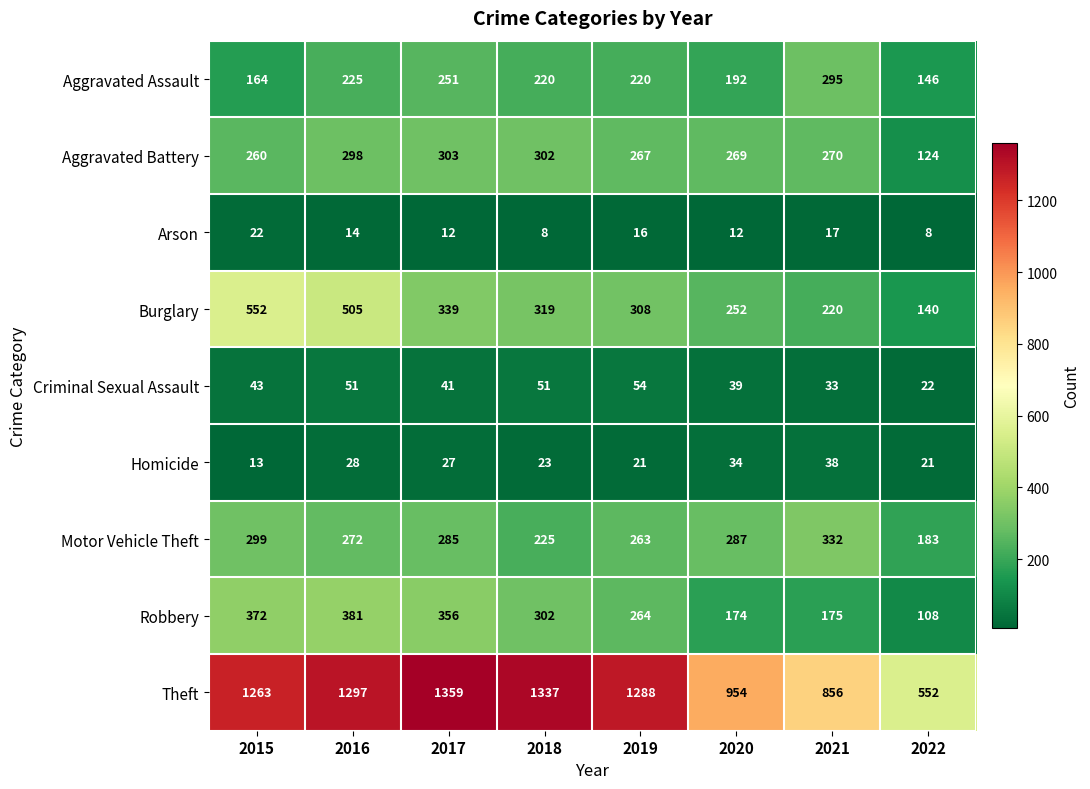

Which series has the largest total across all categories?

Theft